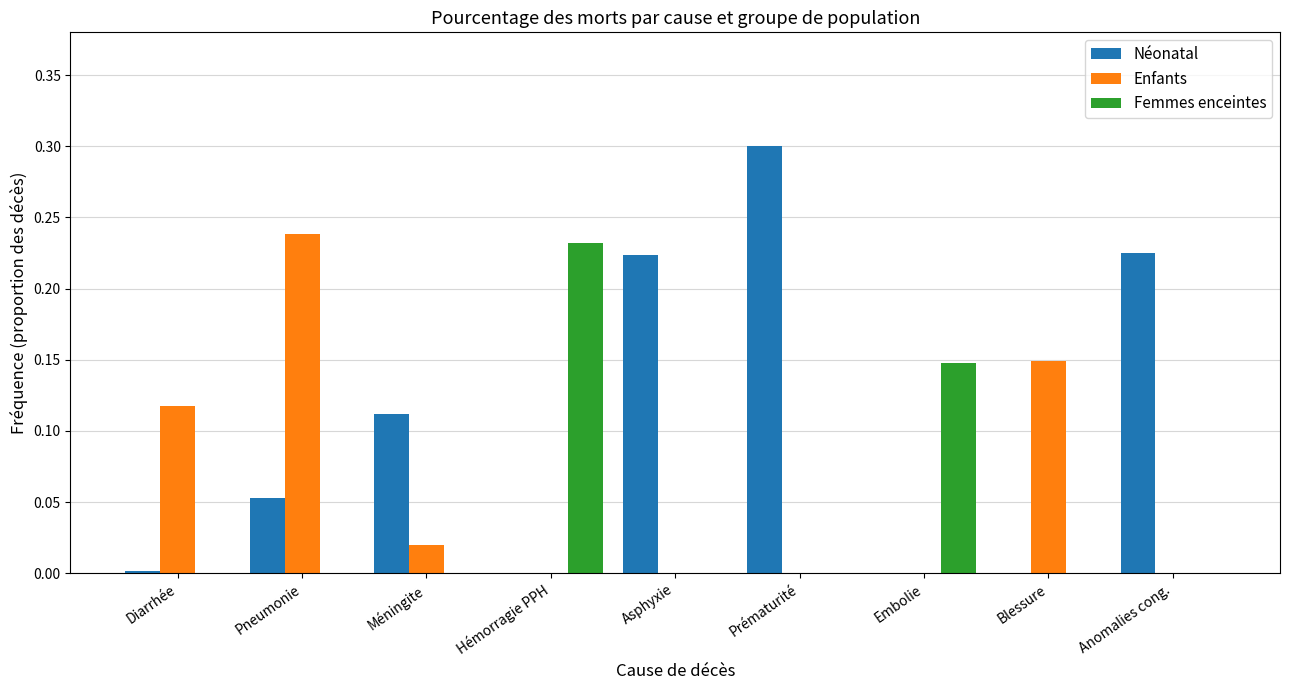

Which series has the largest total across all categories?

Néonatal